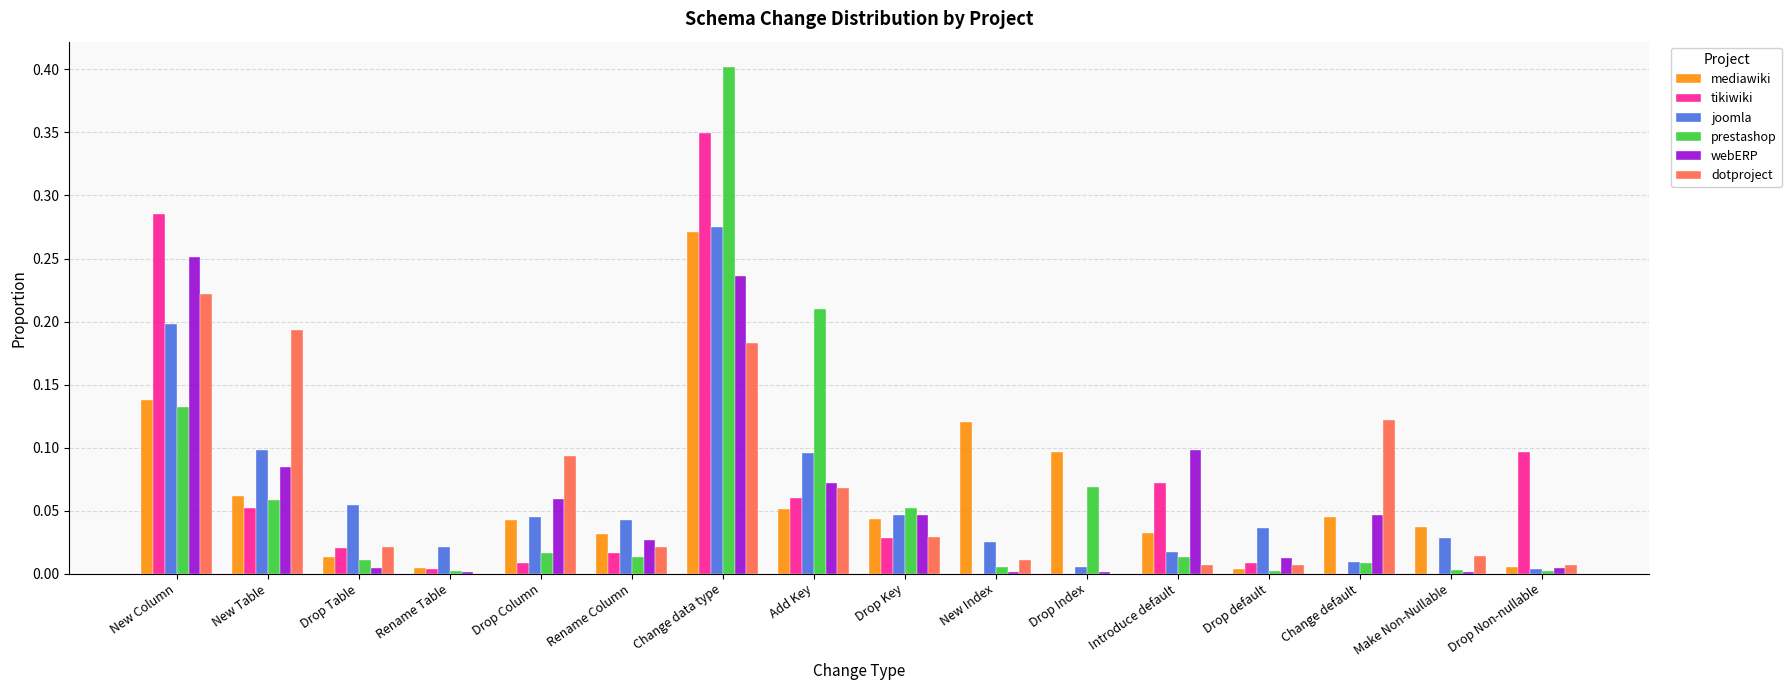

True or false: dotproject has a value of 0.0 at Rename Table.

True